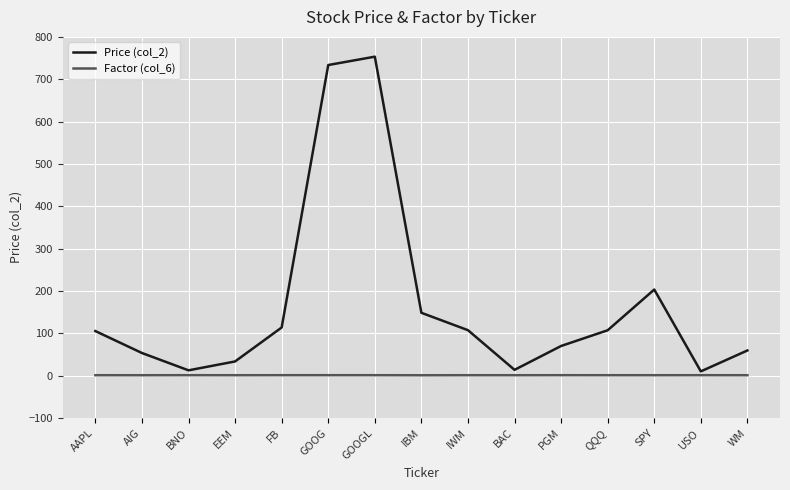

Is it true that Price (col_2) equals 1276.7 at GOOG?

False